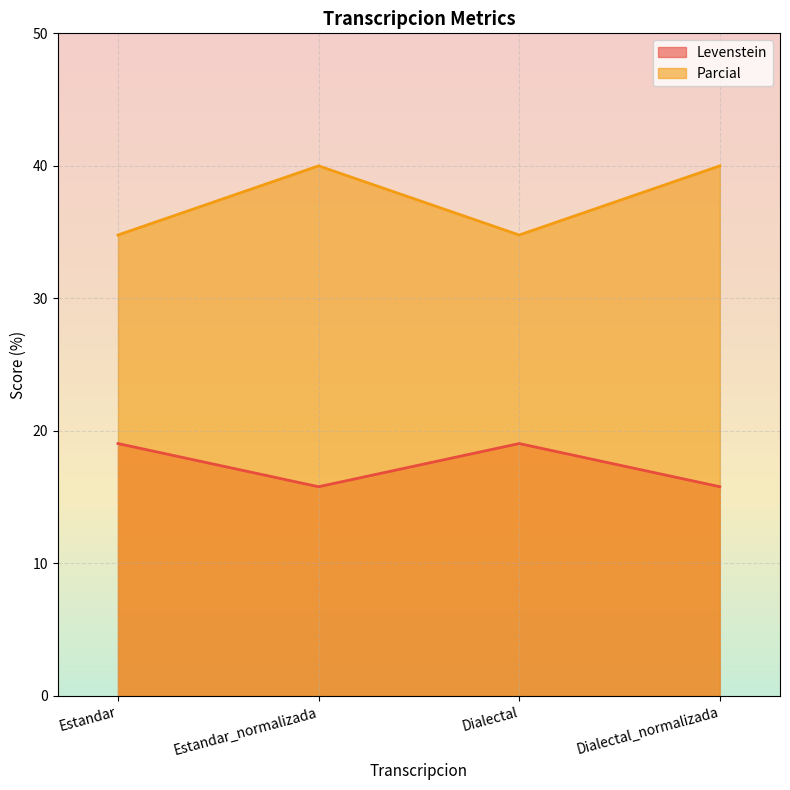

In Parcial, how many points are higher than both neighbors (excluding endpoints)?

1